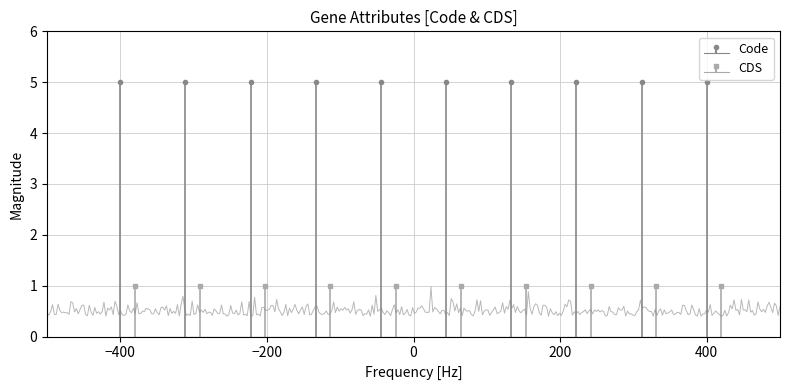

Reading right to left, what are all the values shown in this chart?

Code: YP_009651428.1=5	YP_009651427.1=5	YP_009651423.1=5	YP_009651422.1=5	YP_009651421.1=5	YP_009651420.1=5	YP_009651419.1=5	YP_009651418.1=5	YP_009651417.1=5	YP_009651415.1=5
CDS: YP_009651428.1=1	YP_009651427.1=1	YP_009651423.1=1	YP_009651422.1=1	YP_009651421.1=1	YP_009651420.1=1	YP_009651419.1=1	YP_009651418.1=1	YP_009651417.1=1	YP_009651415.1=1